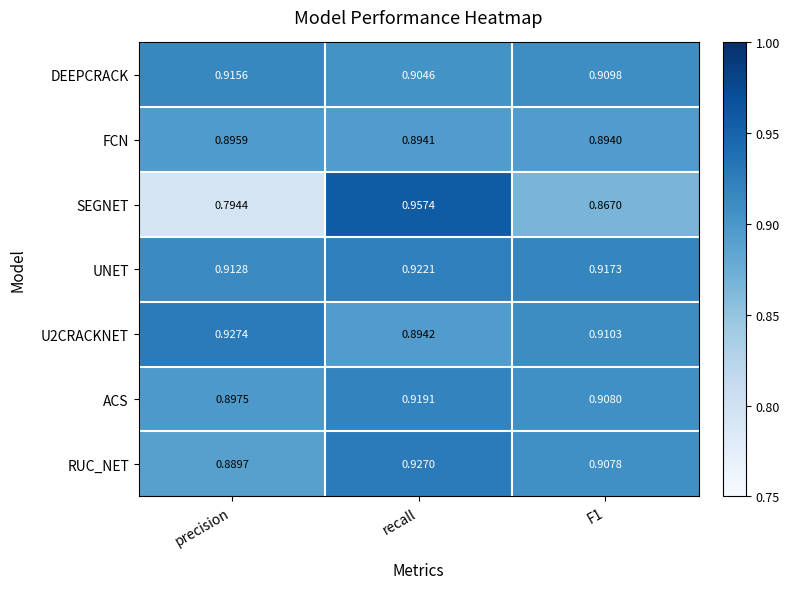

Is the value of ACS at F1 greater than the value of U2CRACKNET at recall?

Yes